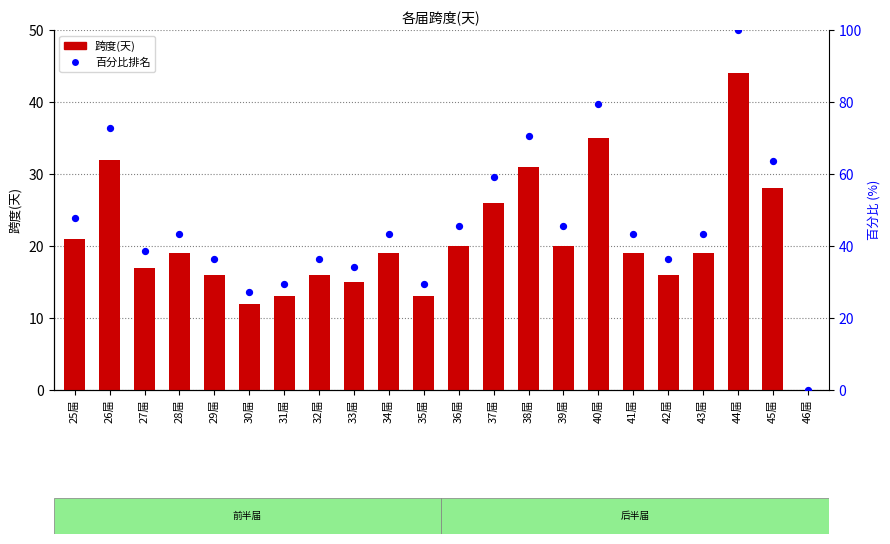

At which category is the sum across all series the highest?

44届